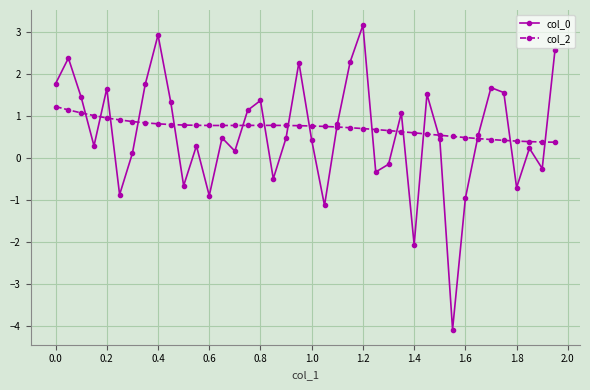

How many values in the col_0 series are below 0?

12